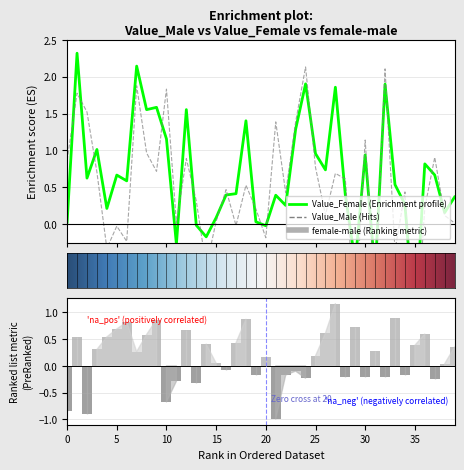

Is it true that Value_Female equals -0.5 at 35?

False